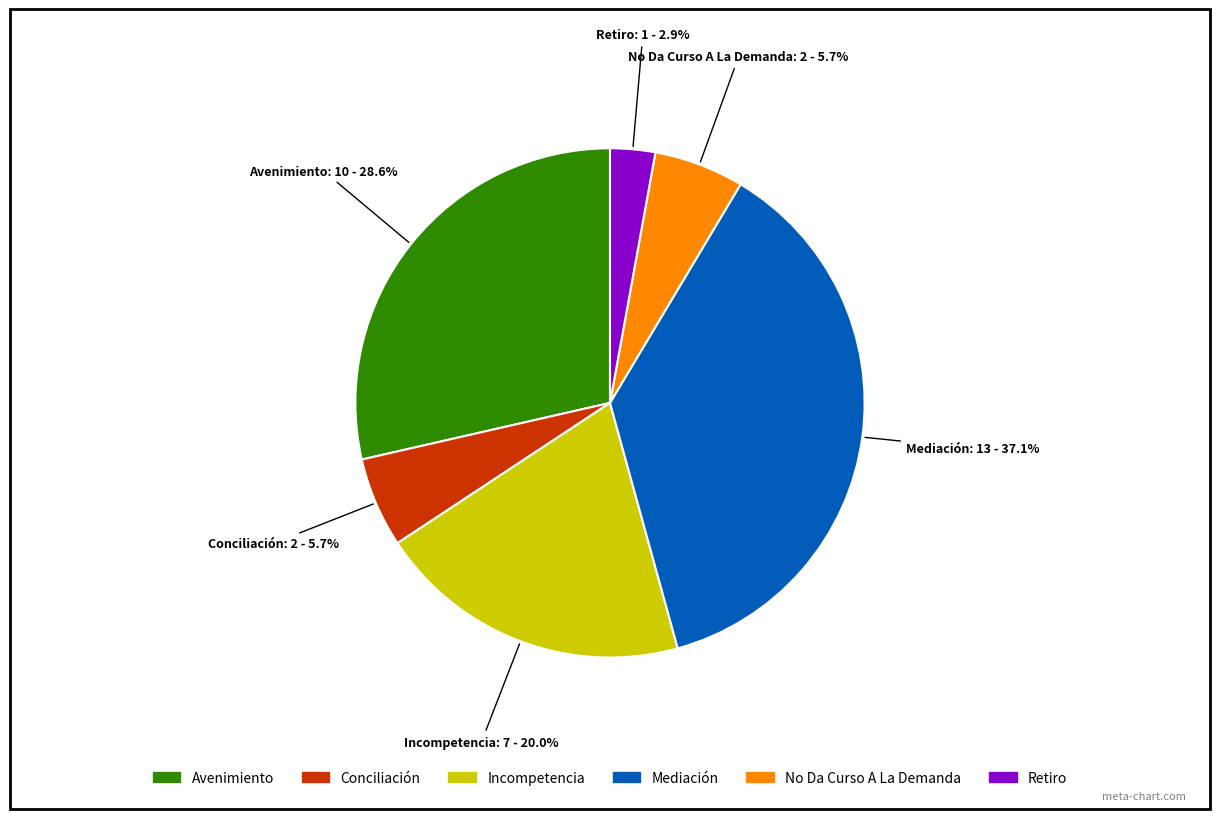

Does No Da Curso A La Demanda represent more than half of the total?

No